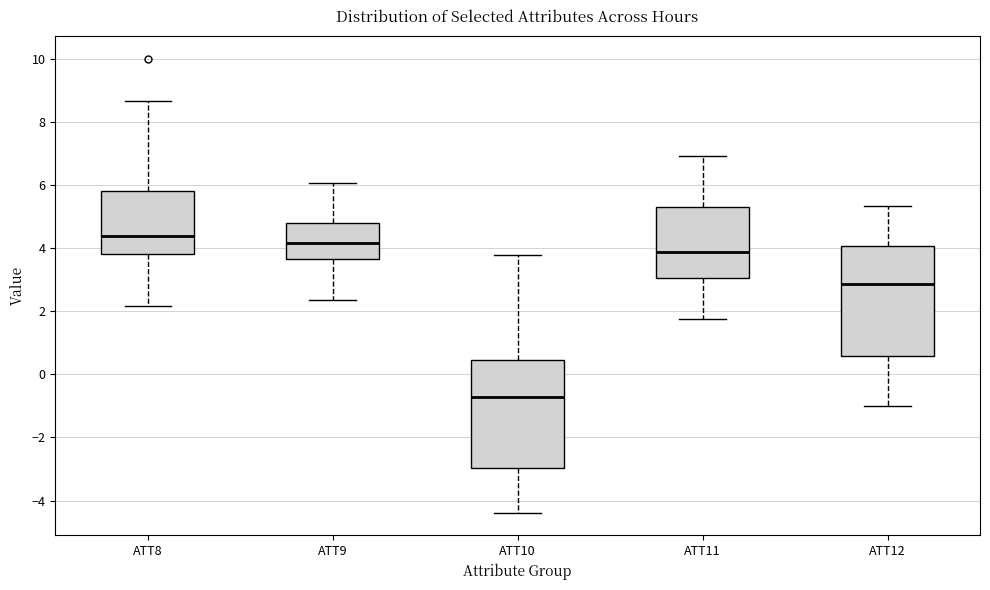

Where does the median line of the box for ATT8 sit on the y-axis? The values are not printed on the chart, so give them approximately, as read against the axis.

4.4